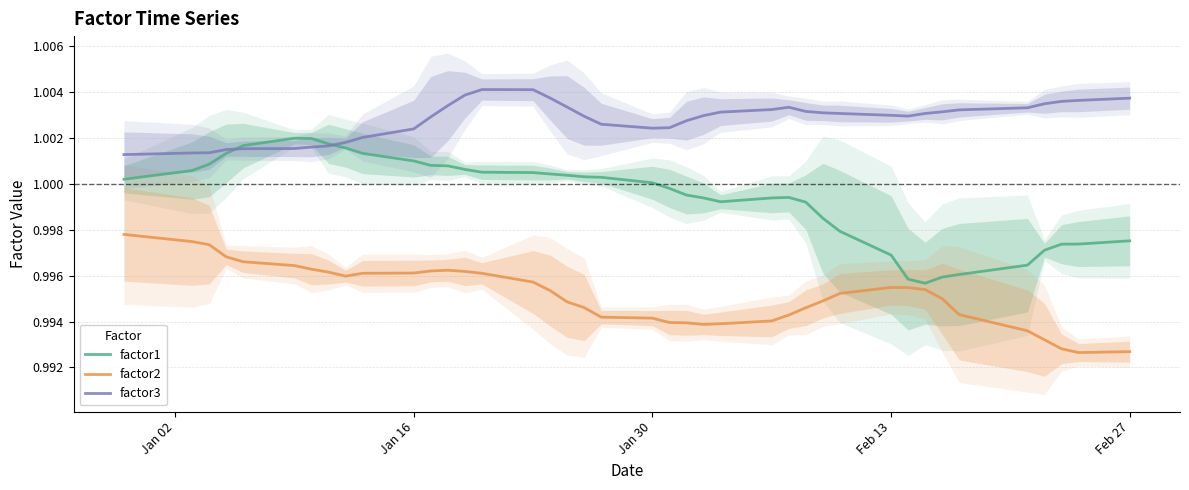

True or false: factor3 has a value of 1.8 at Feb 27.

False